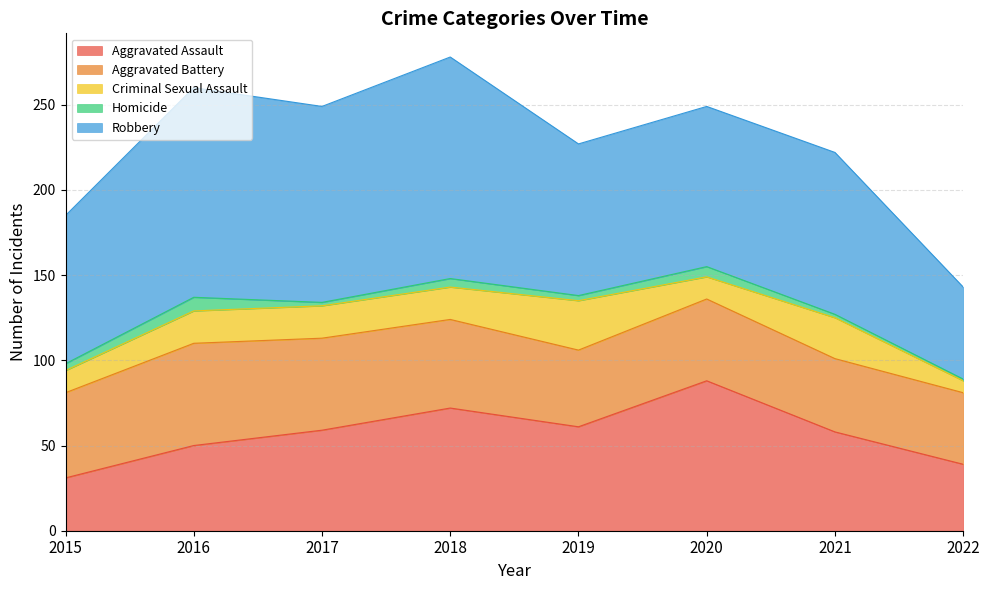

How many data points in Homicide are less than 4?

4